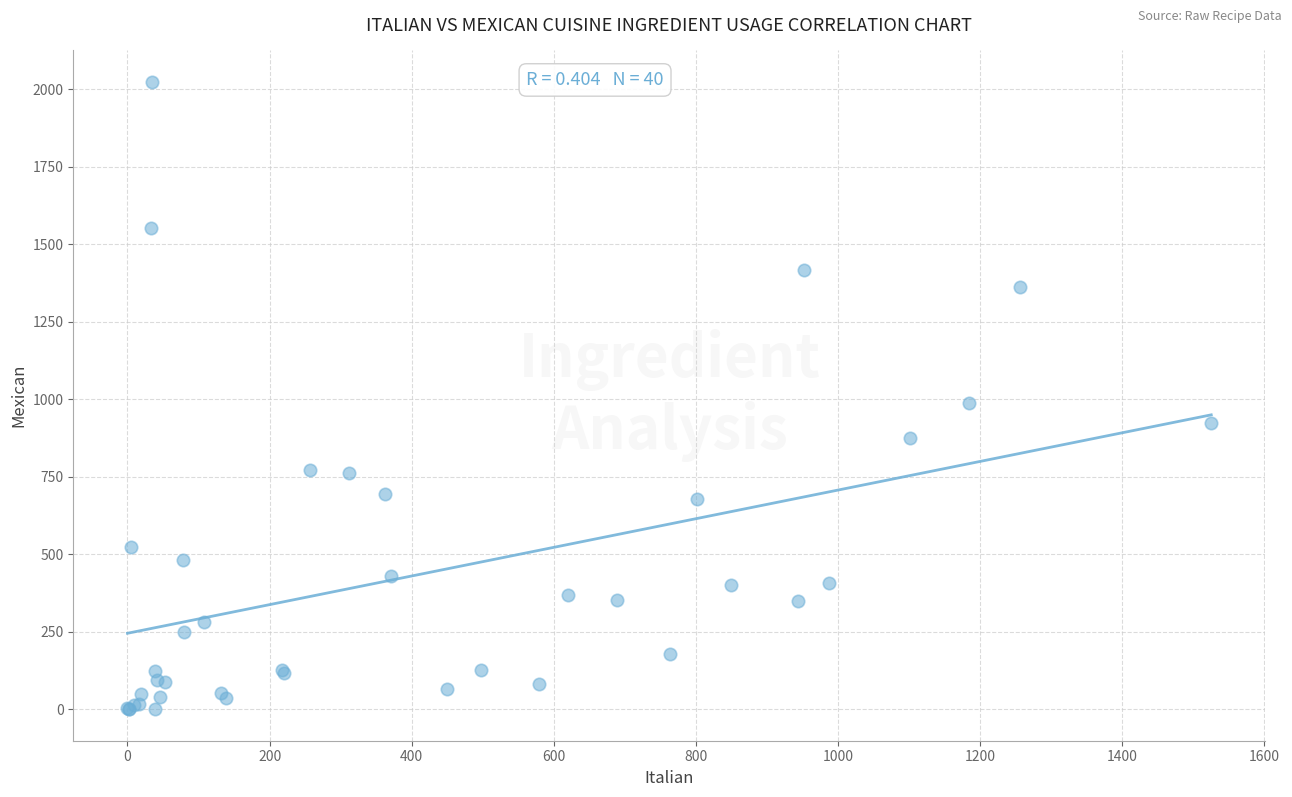

What Y value in the scatter plot is closest to 1012?

988.7